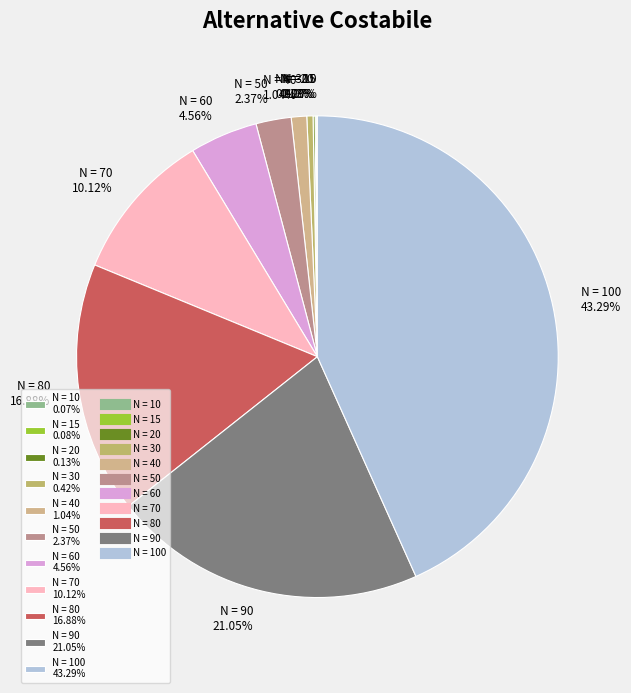

What is the ratio of the value at N = 90 21.05% to the value at N = 100 43.29%?

0.5